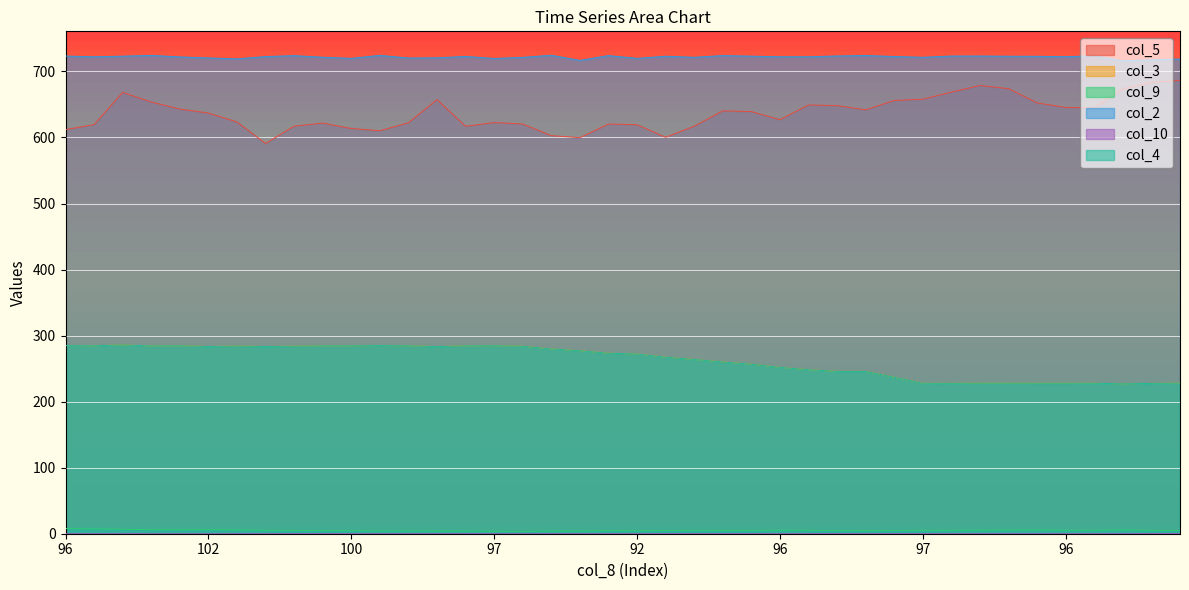

The value of col_9 at 99.7 is 5.1. True or false?

True